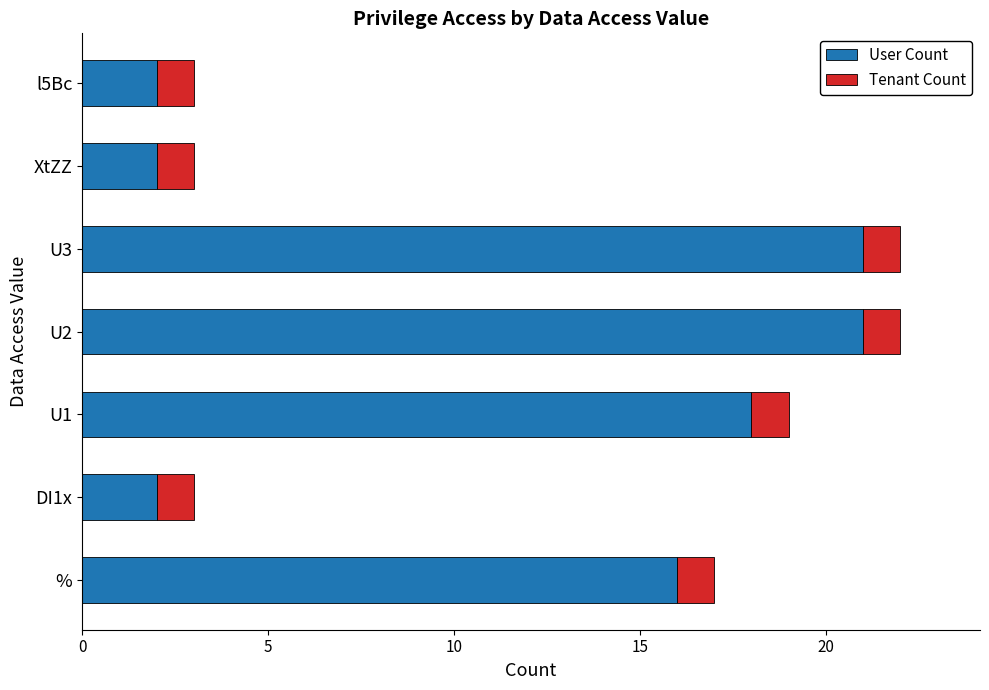

What is the difference between the maximum and minimum values in the User Count series?

19